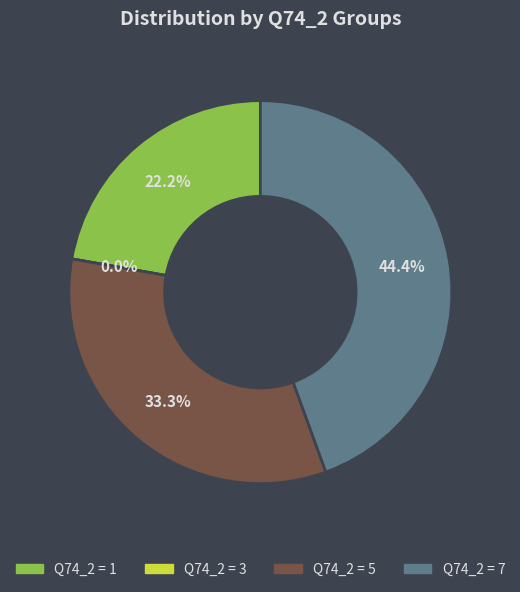

Is there a majority slice in this chart?

No